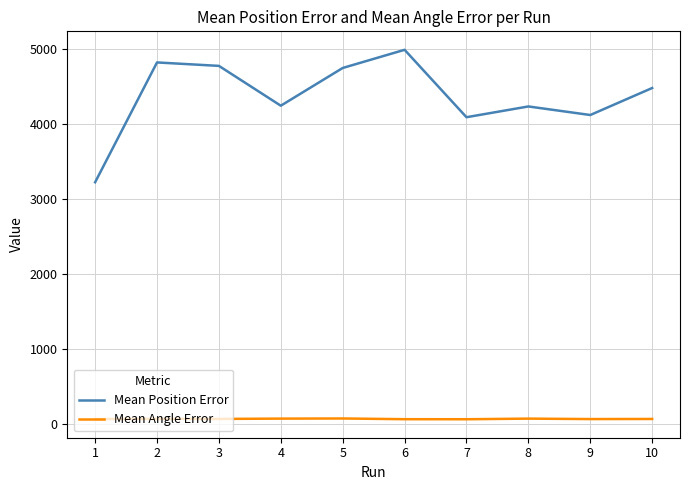

What is the difference between the second highest and minimum values in the Mean Angle Error series?

8.4